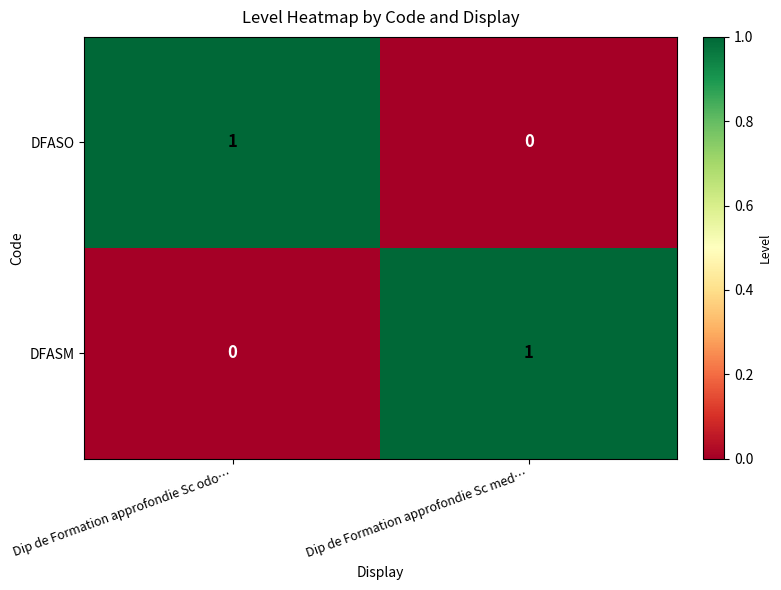

What is the spread (max minus min) of values at Dip de Formation approfondie Sc odo…?

1